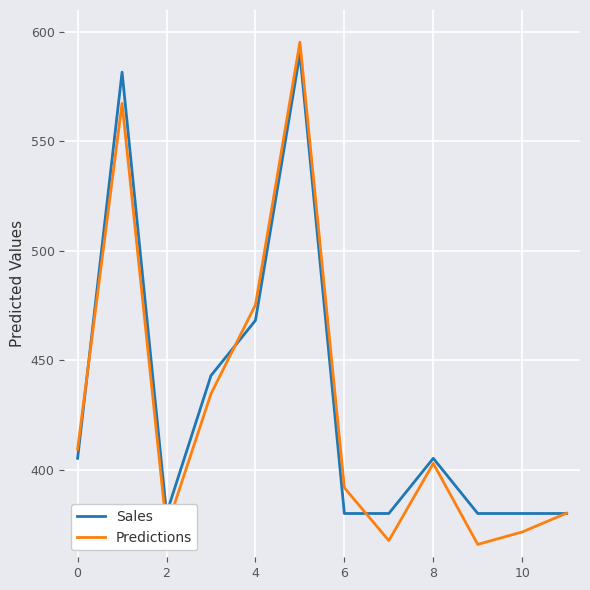

What is the sum of all Predictions values?

5135.1